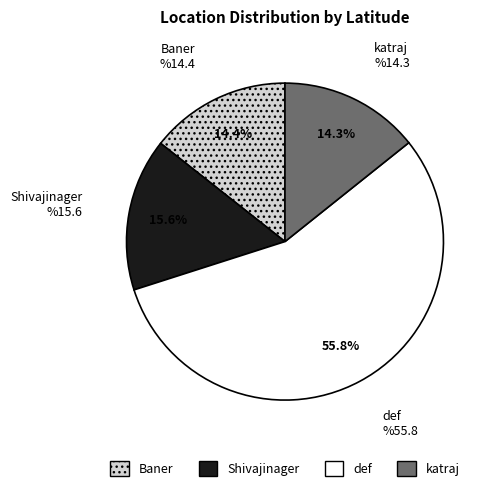

To the nearest percent, what is the difference between the Shivajinager and Baner slice percentages?

1%